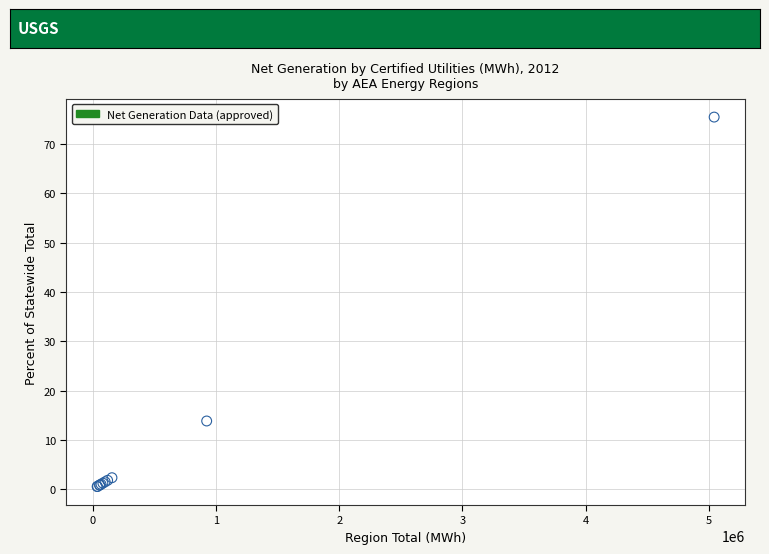

What Y value in the scatter plot is closest to 38?

13.8